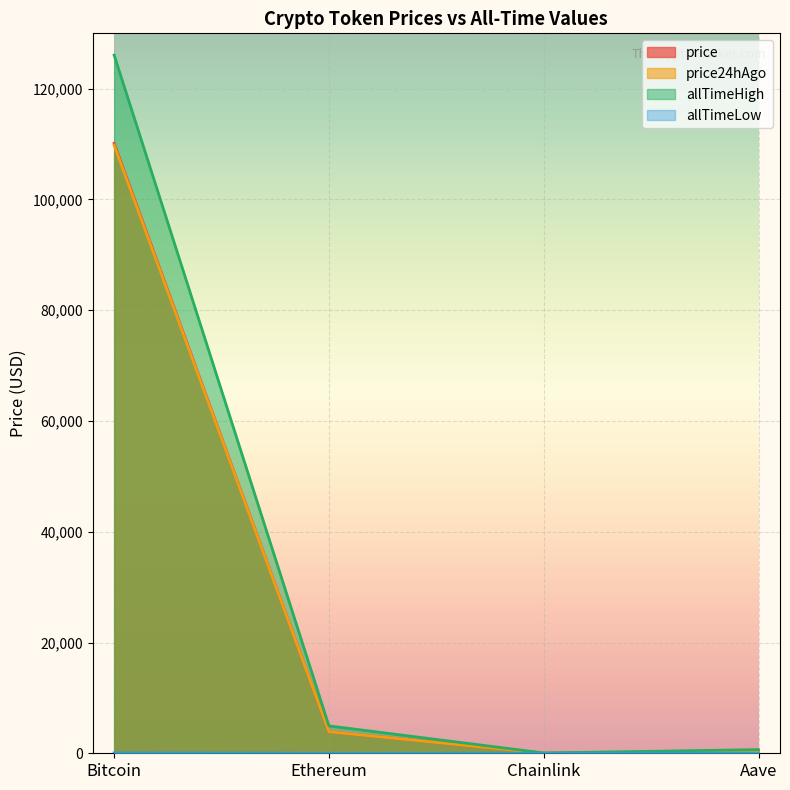

At which category does the chart reach its peak across all series?

Bitcoin